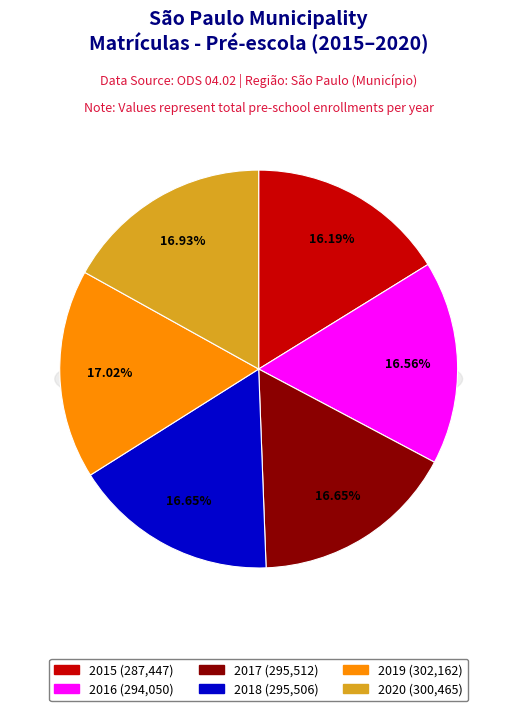

What is the largest slice in the pie chart?

2019